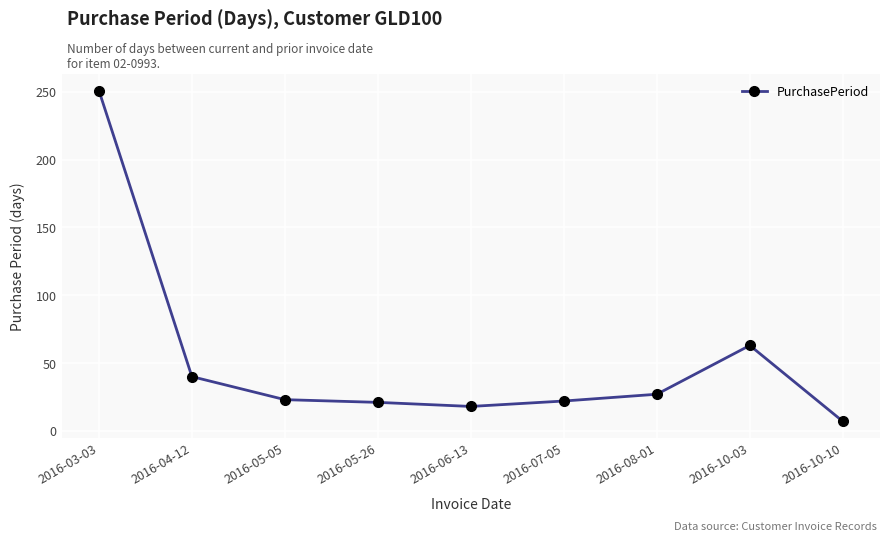

What is the smallest value displayed?

7